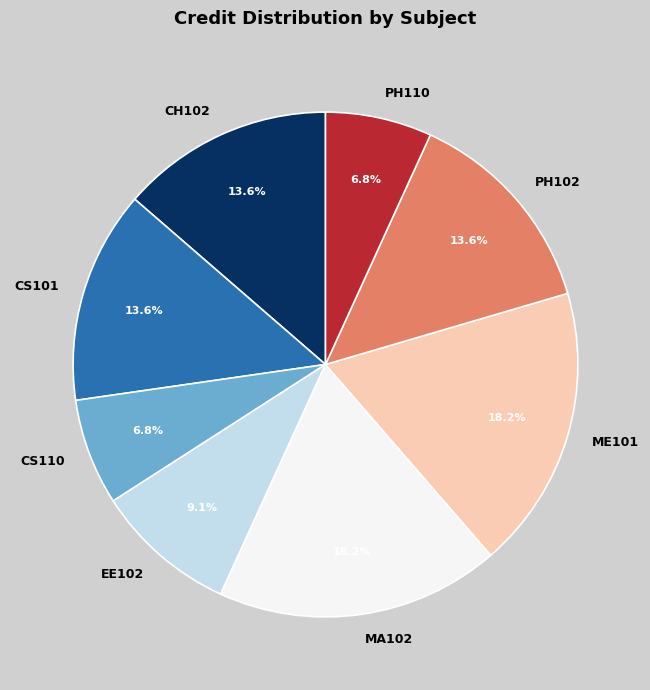

How many slices are in this pie chart?

8